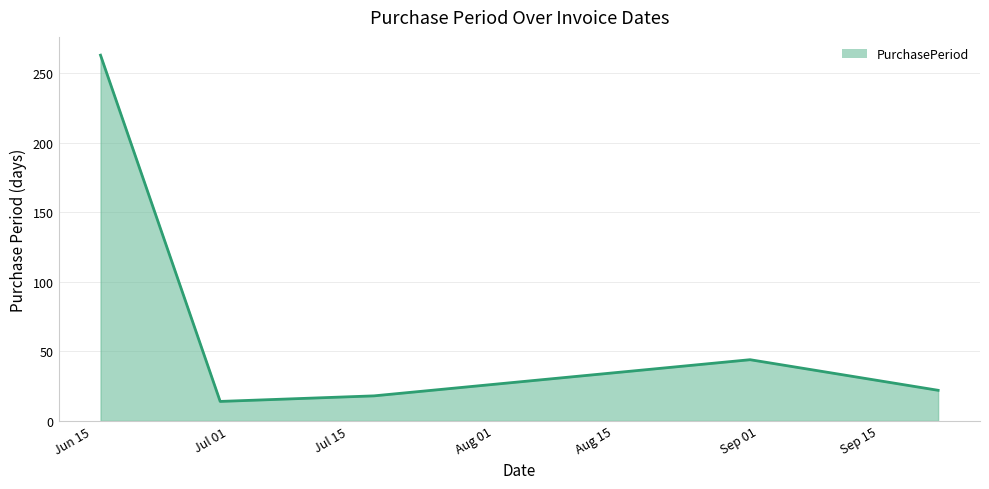

Does the chart have visible grid lines?

Yes